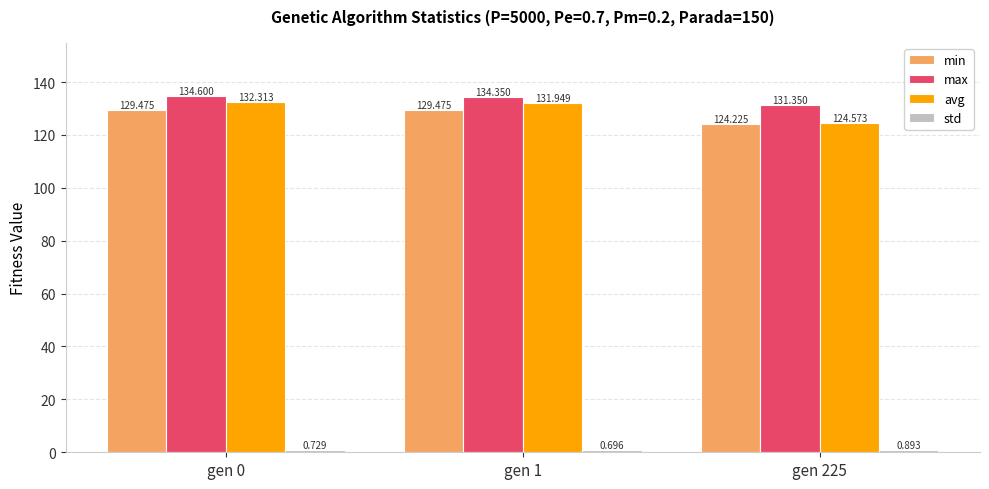

Between gen 0 and gen 225, which series saw the biggest shift?

avg